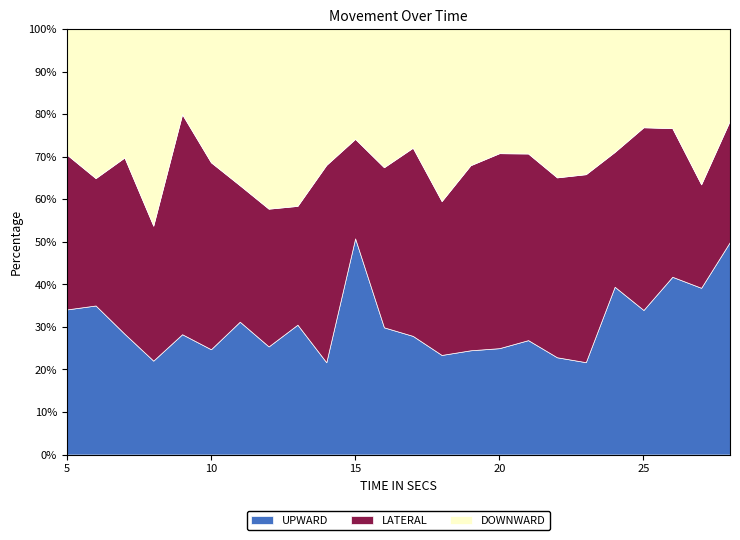

What is the difference between the maximum and minimum values in the UPWARD series?

29.1